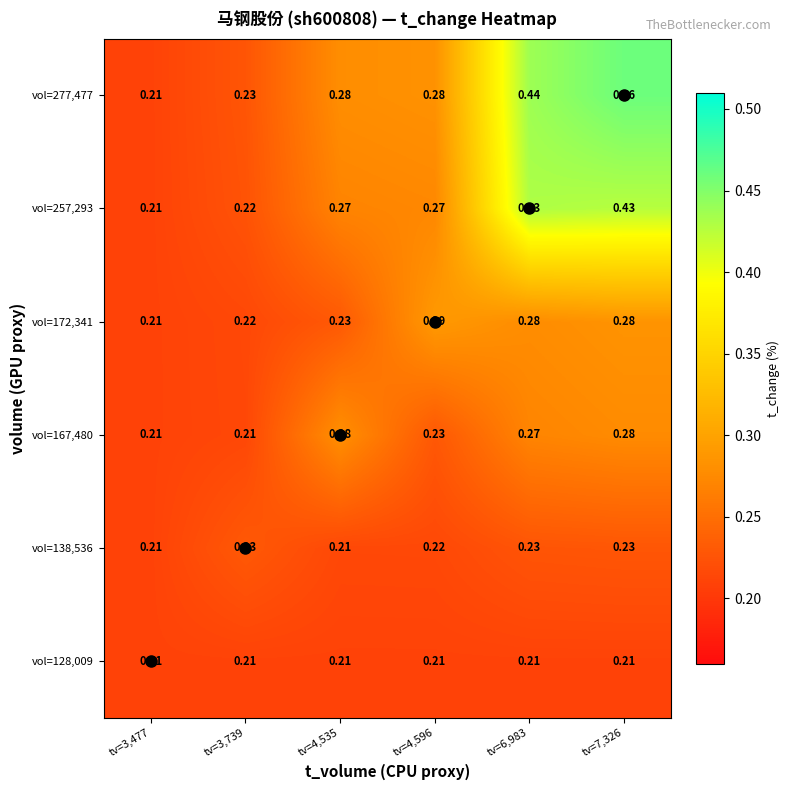

Is the value of vol=172,341 at tv=4,596 greater than the value of vol=257,293 at tv=6,983?

No